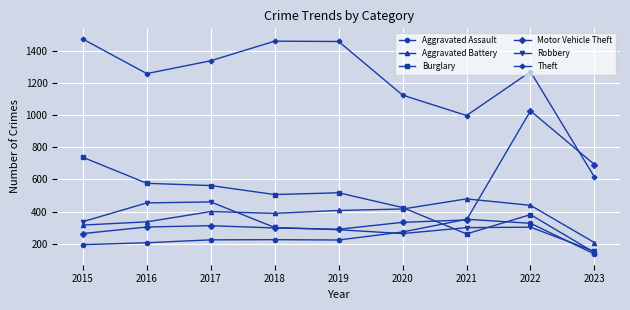

What is the value of the Theft point at the 5th from the left?

1459